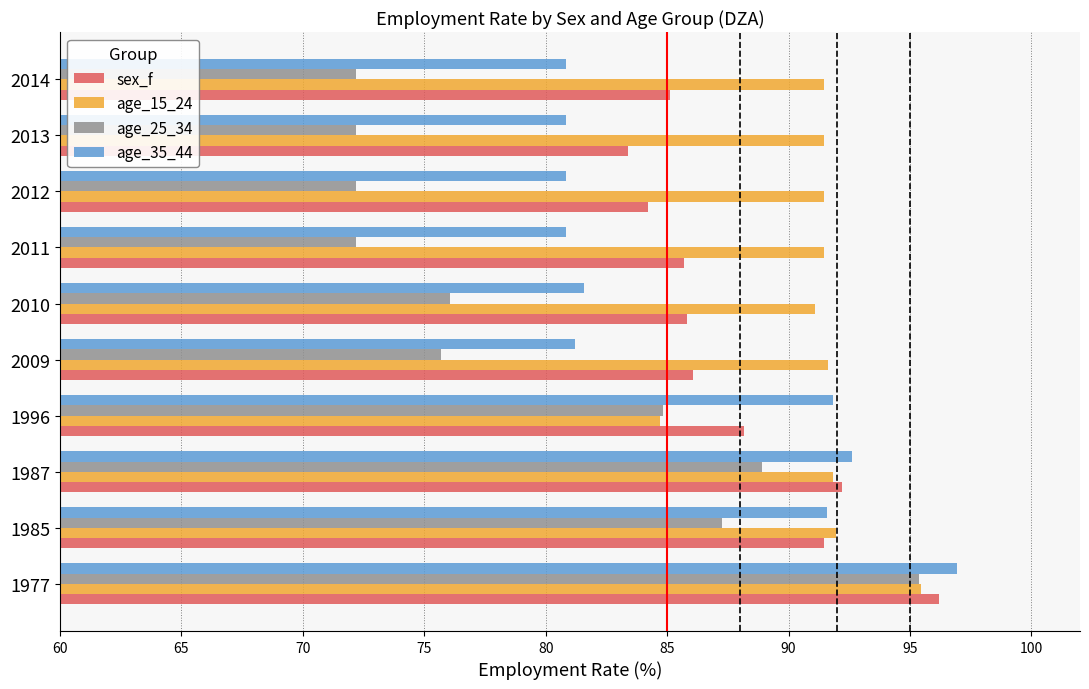

Which series has the largest total across all categories?

age_15_24